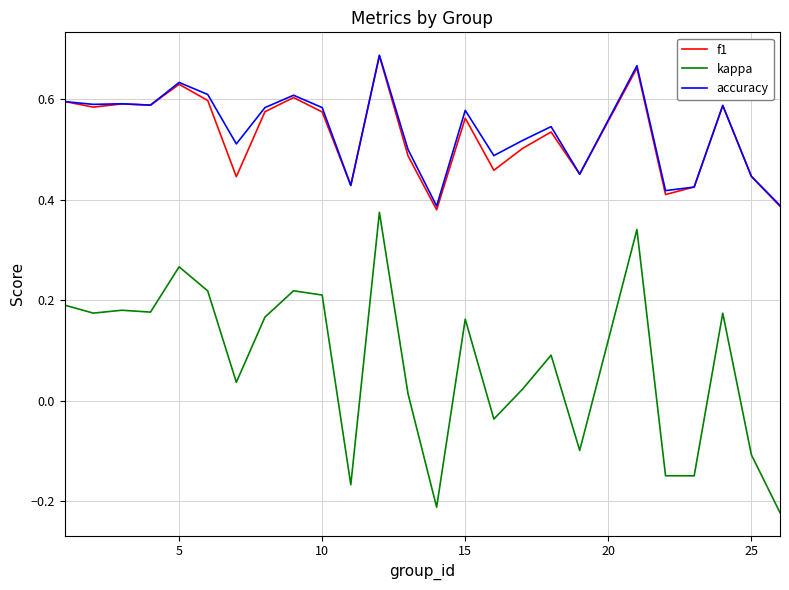

True or false: kappa and accuracy intersect in this chart.

False